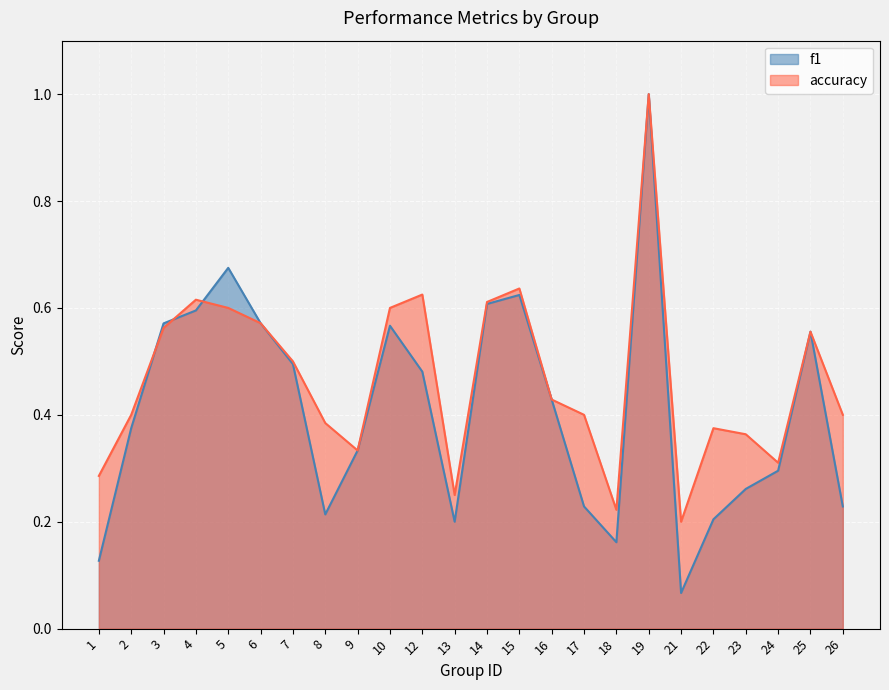

The f1 series shows 0.6 at 25. True or false?

True